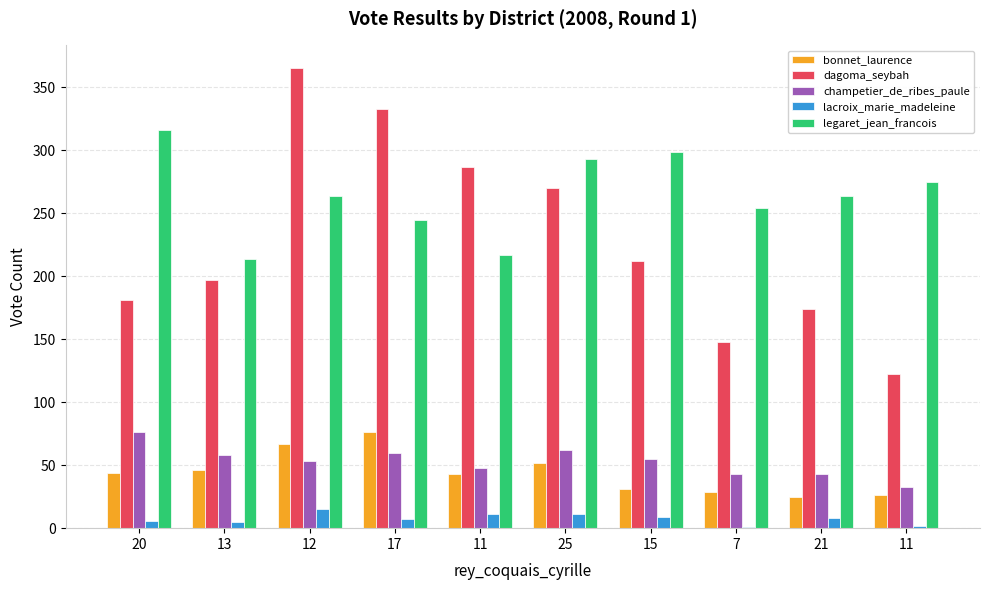

Are the bars horizontal?

No